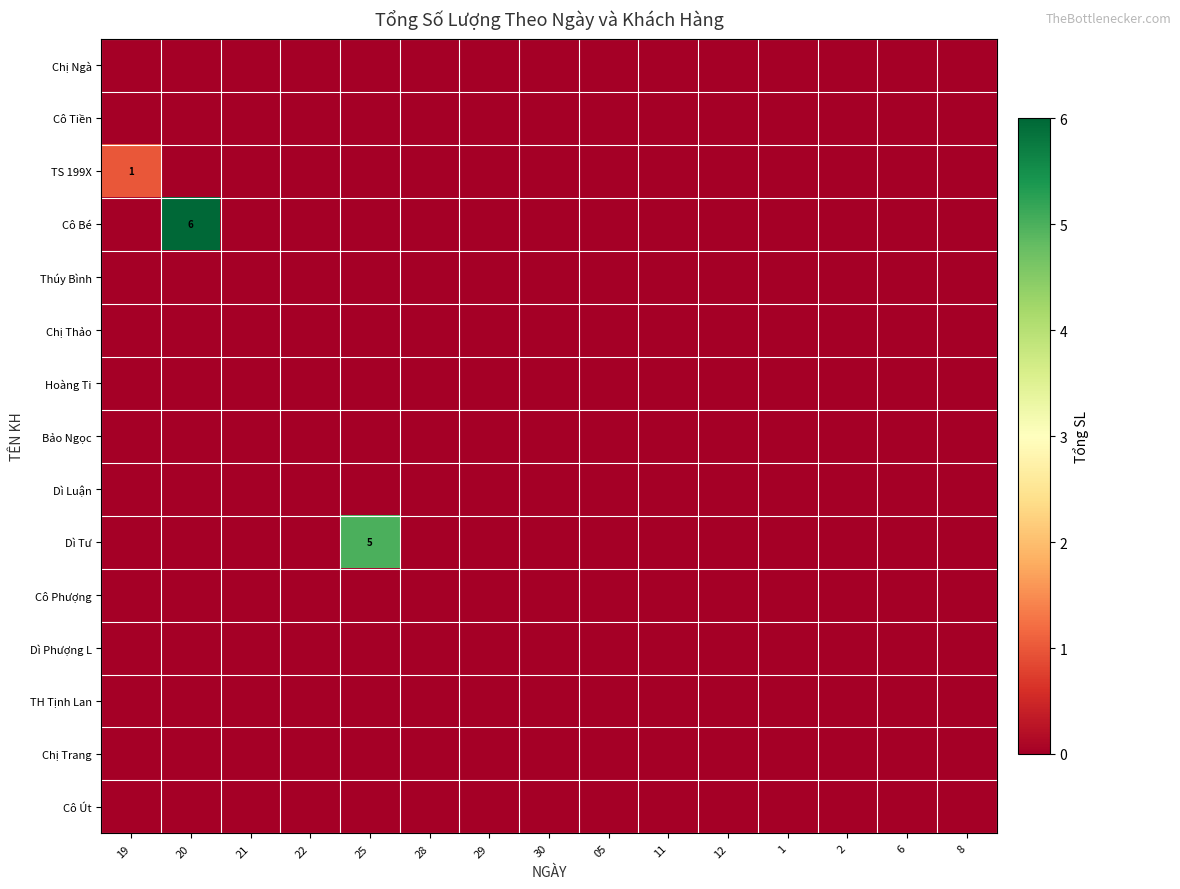

At how many categories does at least one series exceed 4?

2